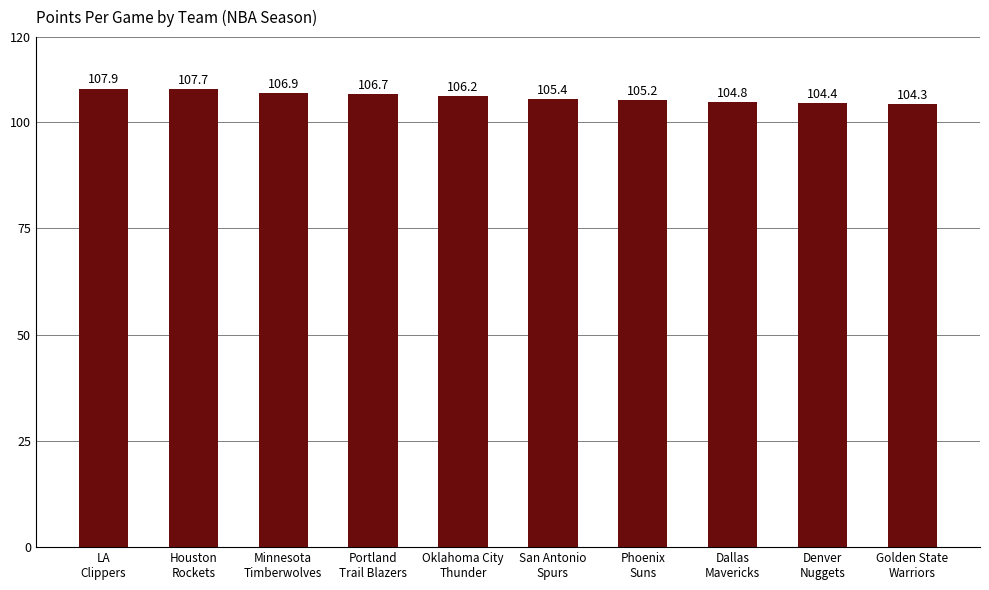

The chart shows a value of 156.6 at Dallas
Mavericks. True or false?

False